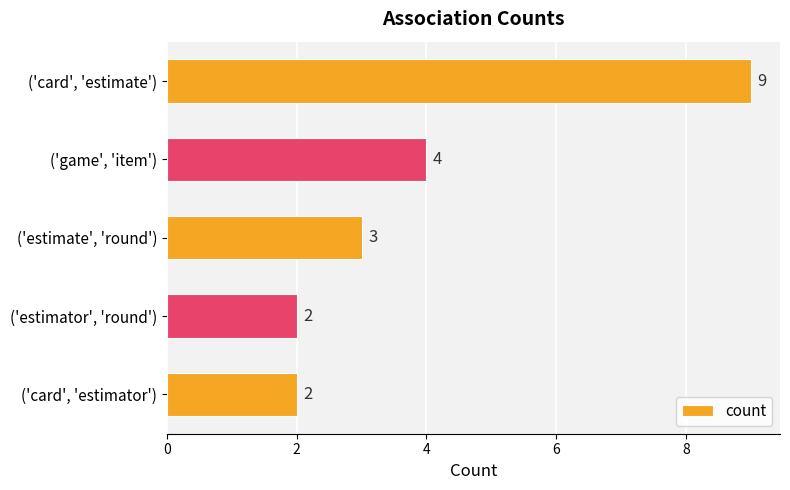

Approximately how many times larger is the value at ('game', 'item') compared to ('card', 'estimate')?

0.4